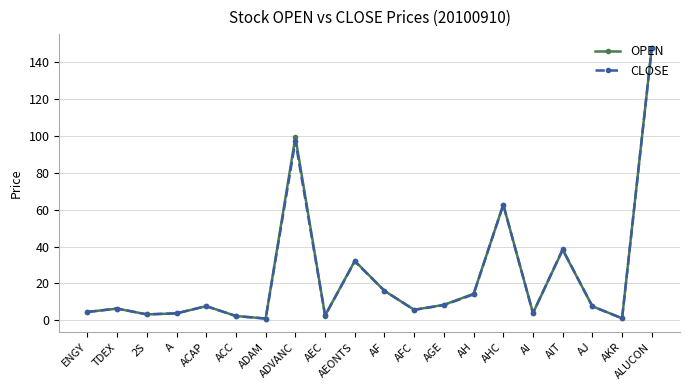

Is it true that CLOSE equals 16.0 at AF?

True